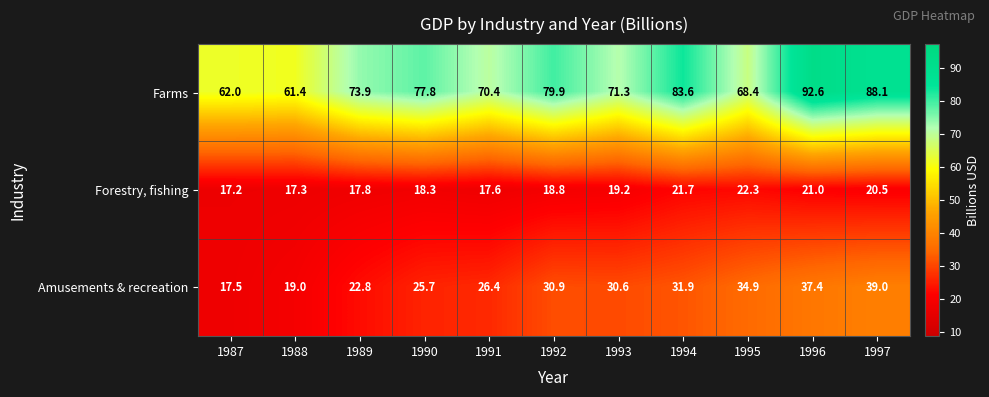

Count the number of categories in the chart.

11